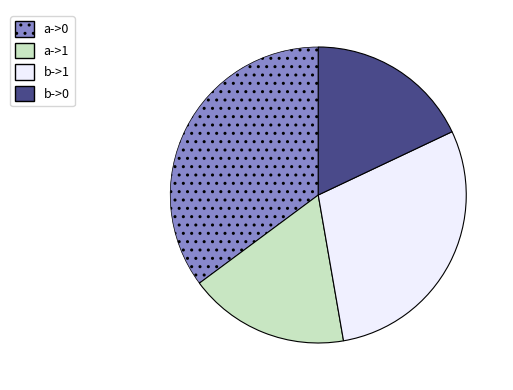

Does any single category account for the majority?

No